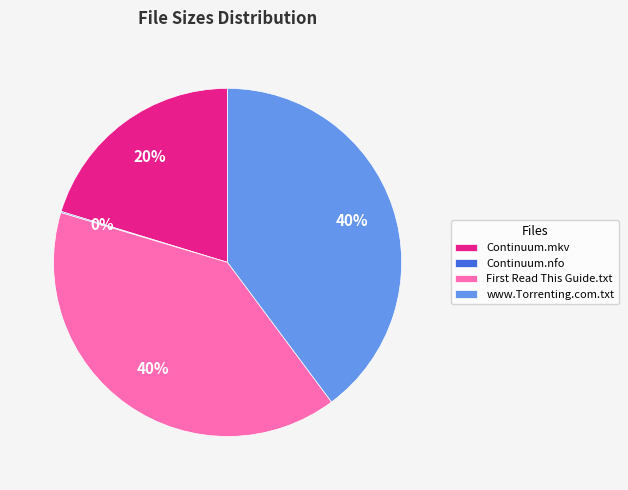

The www.Torrenting.com.txt slice represents 40% of the pie. True or false?

True